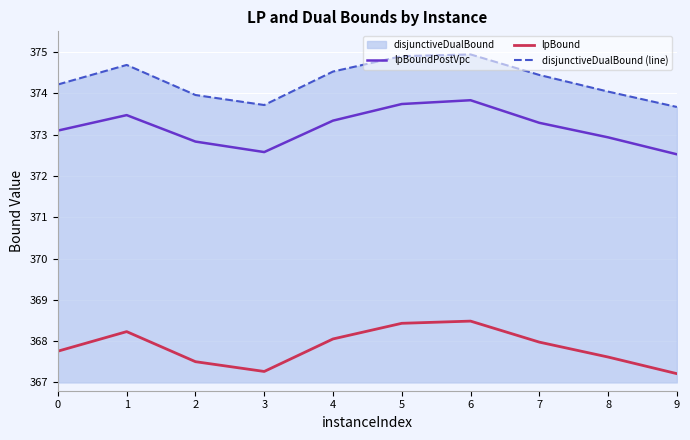

Where is the first local maximum for disjunctiveDualBound (line)?

1